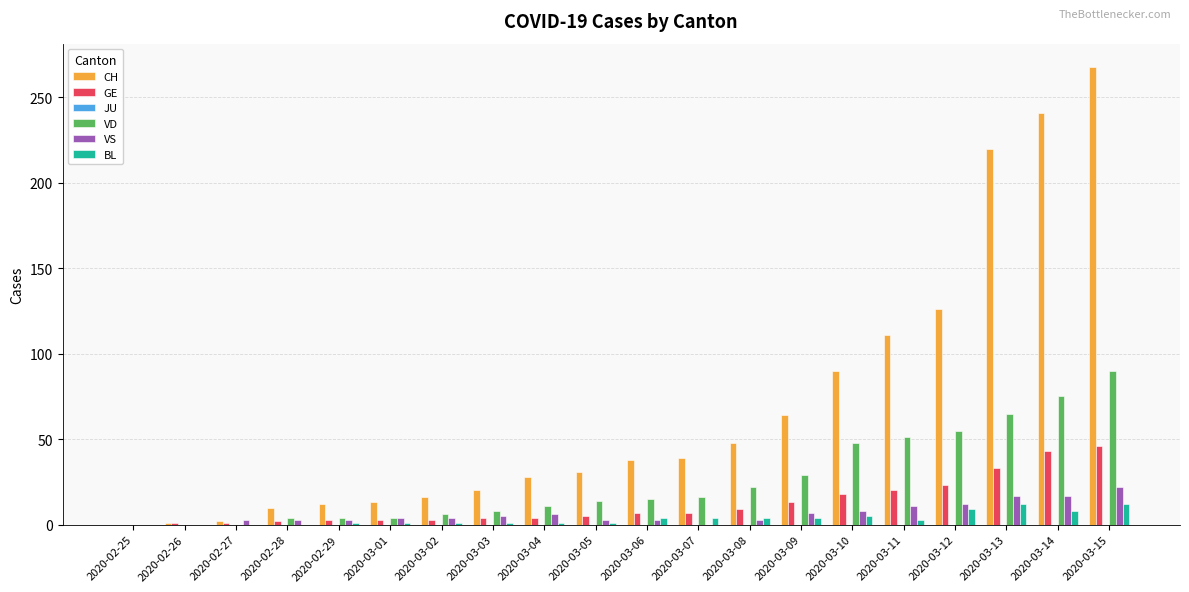

What is the sum of the GE values at 2020-03-05 and 2020-02-26?

6